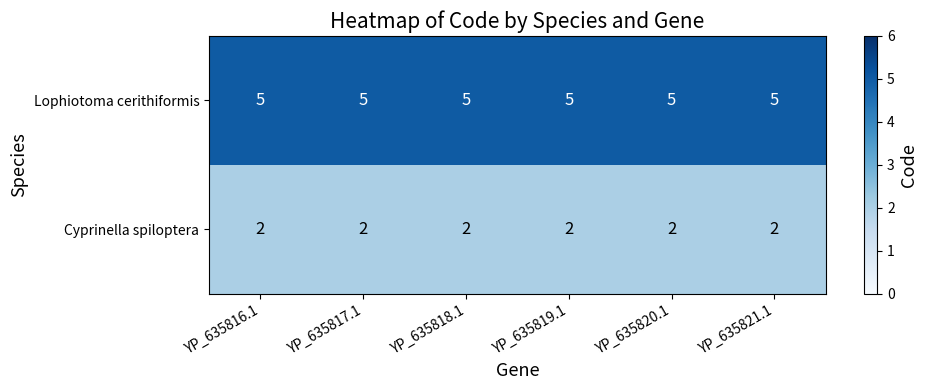

Which series has the largest total across all categories?

Lophiotoma cerithiformis